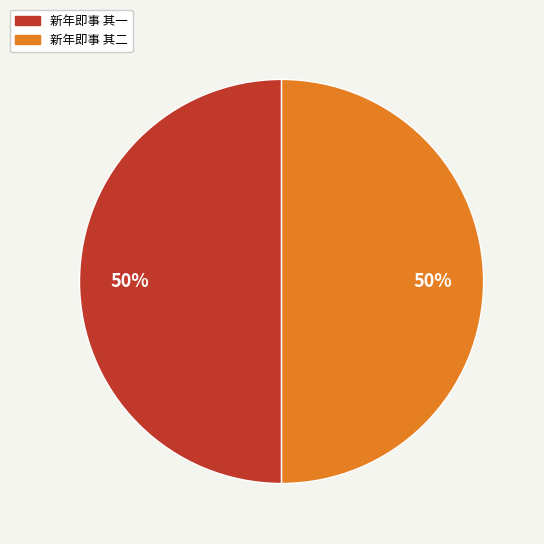

To the nearest percent, what is the combined percentage of 新年即事 其二 and 新年即事 其一?

100%